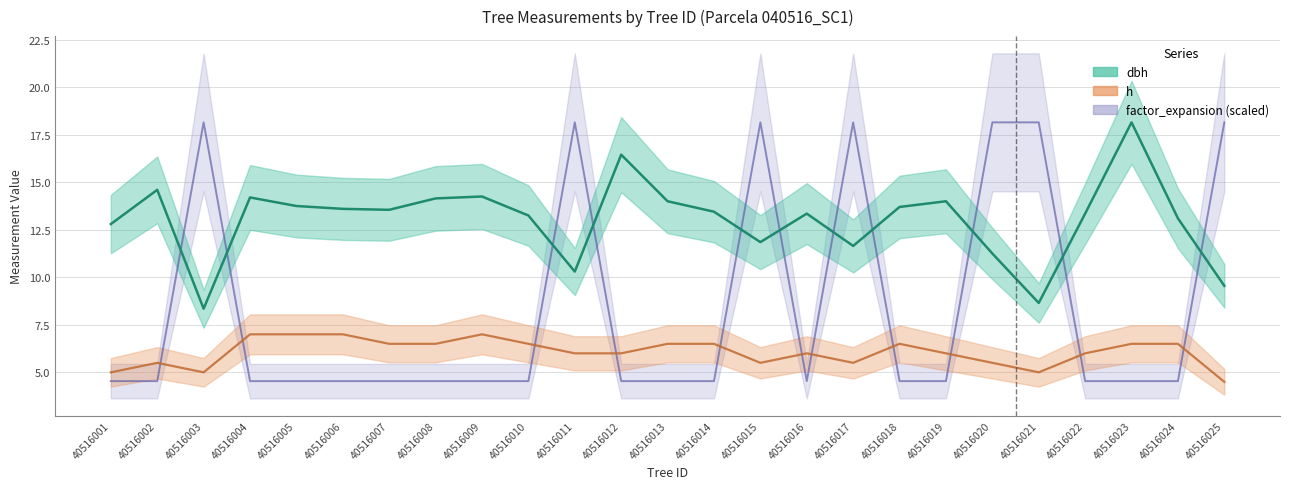

How many categories are shown in the chart?

25